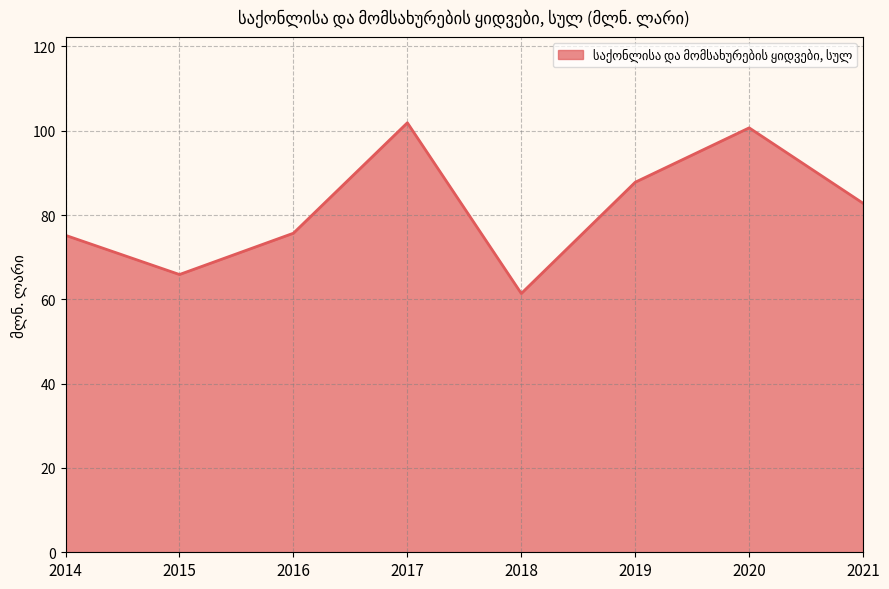

Which category has the highest value across all series?

2017